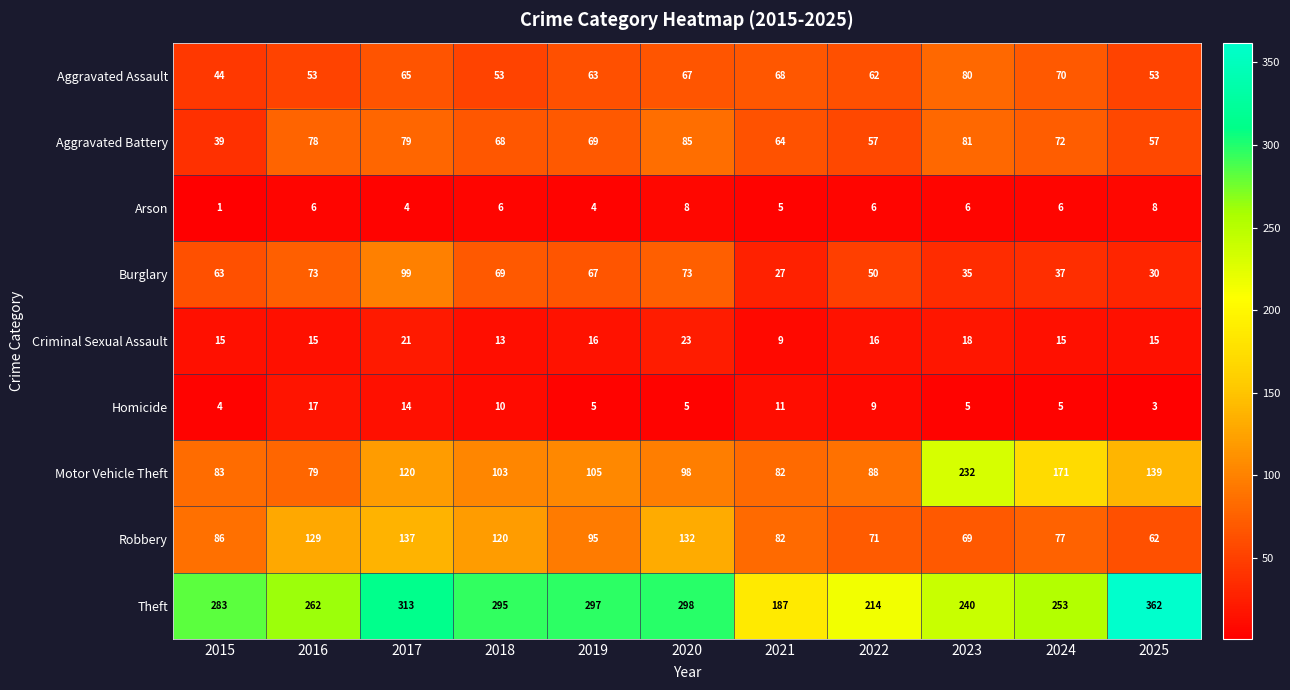

What is the spread (max minus min) of values at 2020?

293